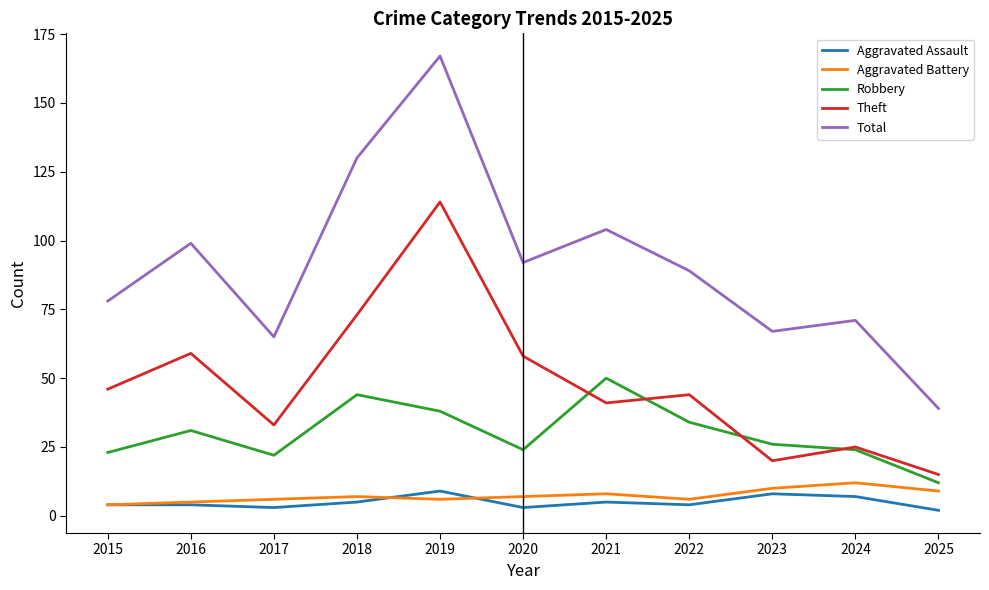

Does the chart have visible grid lines?

No